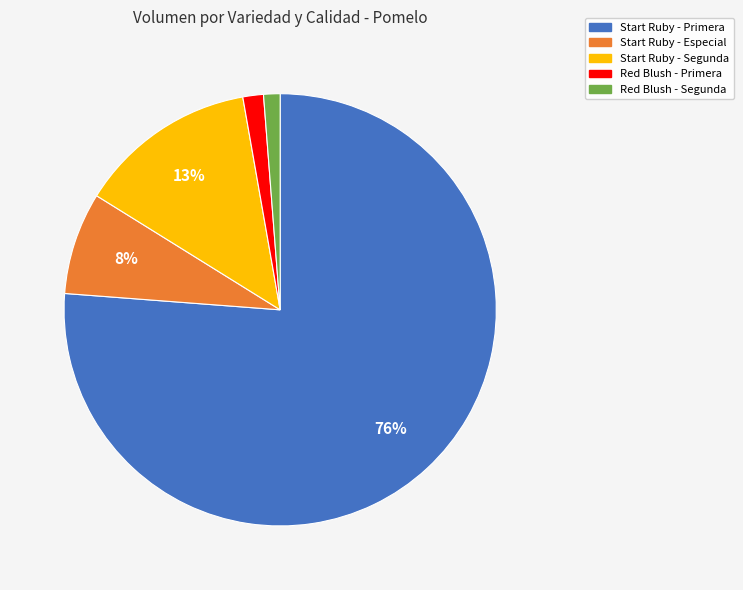

To the nearest percent, what is the average slice percentage?

20%